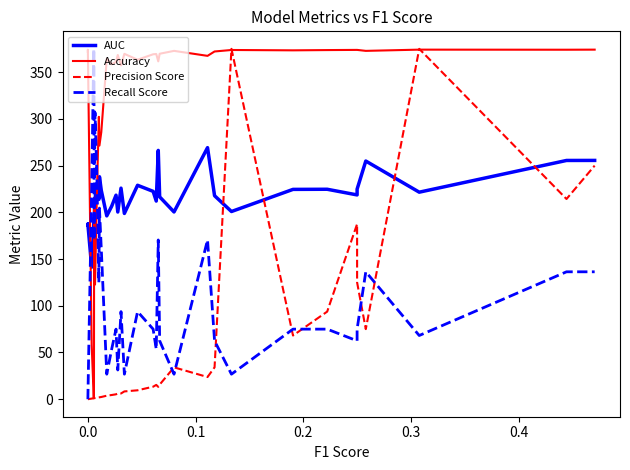

Rank the series by their average value, from highest to lowest.

Accuracy, AUC, Recall Score, Precision Score